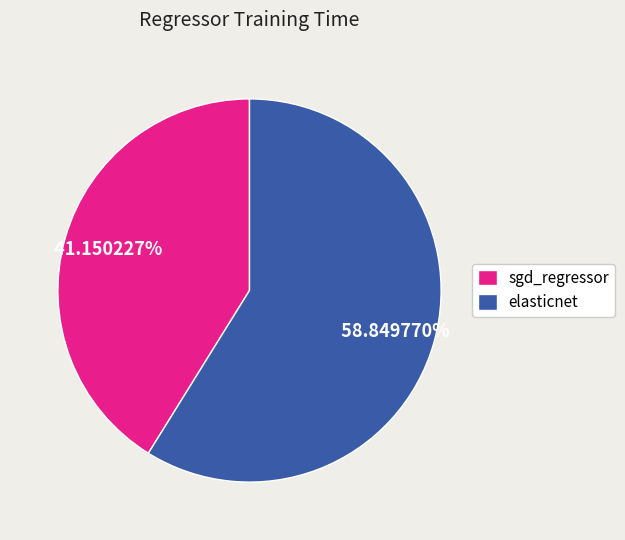

Does elasticnet account for over 50% of the chart?

Yes